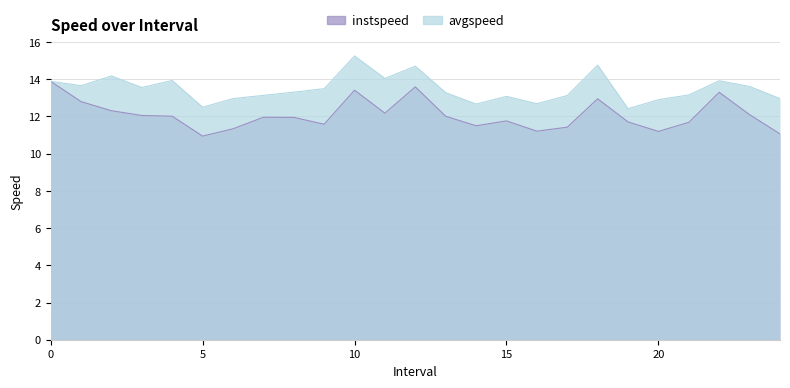

True or false: avgspeed and instspeed intersect in this chart.

False